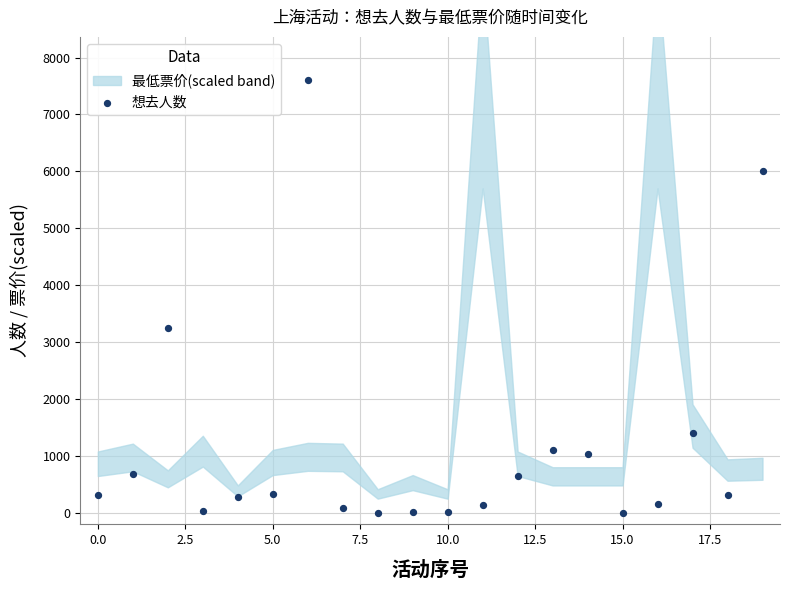

What Y value in the scatter plot is closest to 3801?

3249